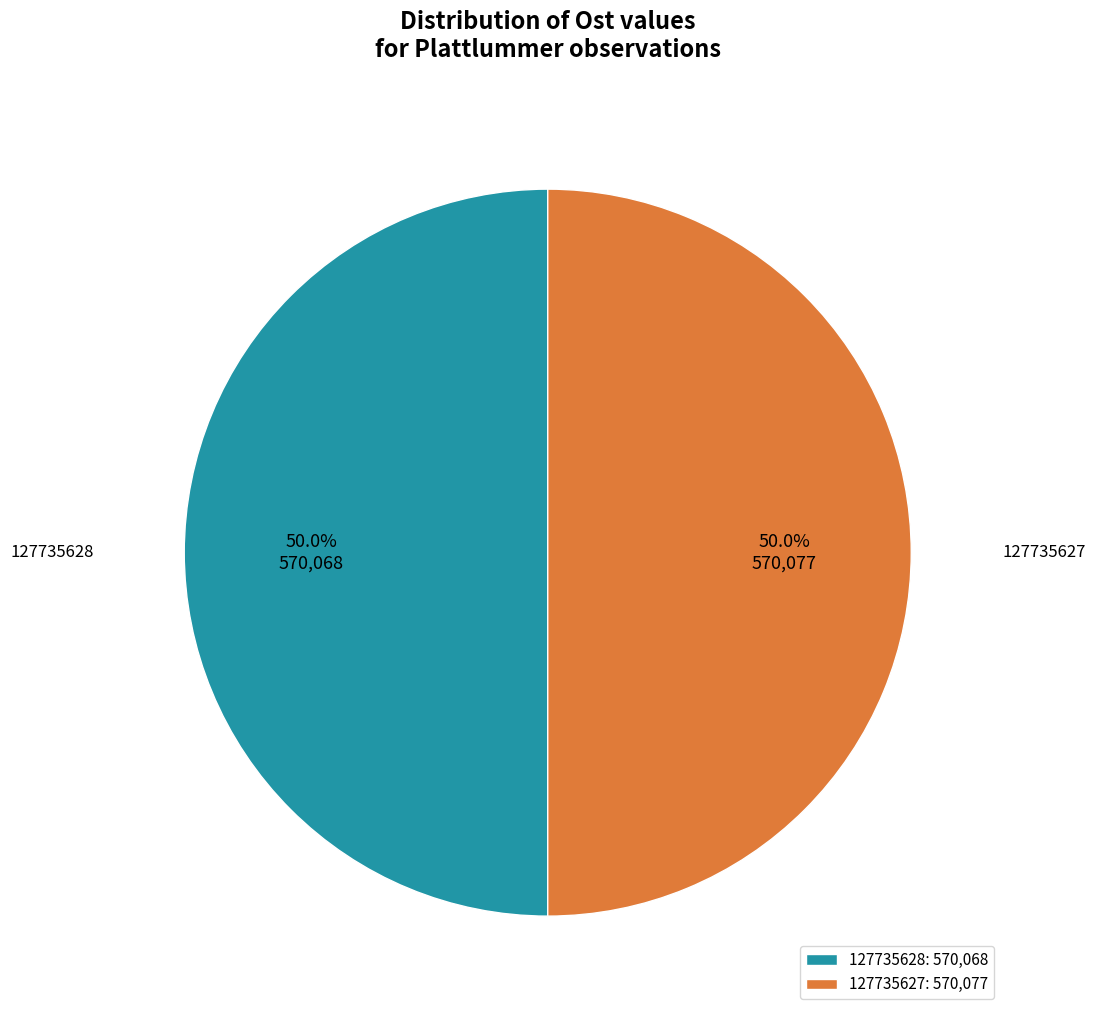

How much of the chart is everything except 127735628: 570,068?

50.0%